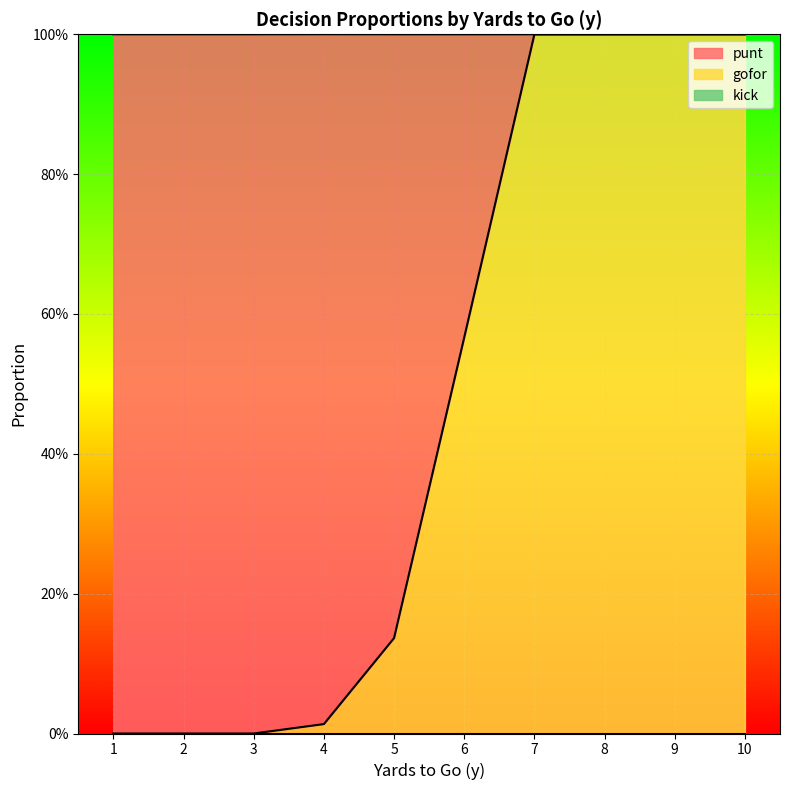

Where do punt and gofor first cross each other?

5 and 6